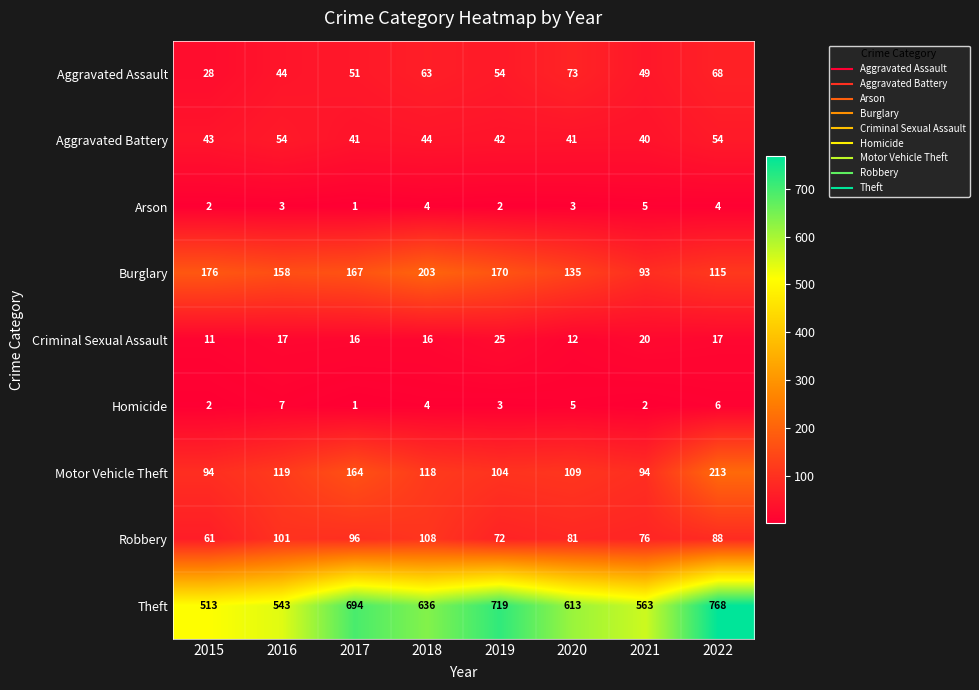

How many distinct data groups are displayed?

9